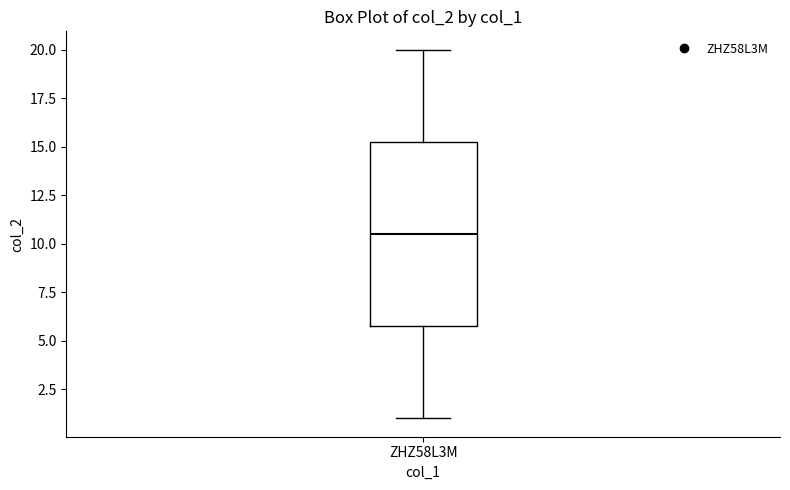

Transcribe this box plot: give where the median line is, the range the box spans, and where the two whiskers end, as read against the y-axis. The values are not printed on the chart, so give them approximately, as read against the axis.

median 10.5, box 6.0 to 15.5, whiskers 1.0 to 20.0